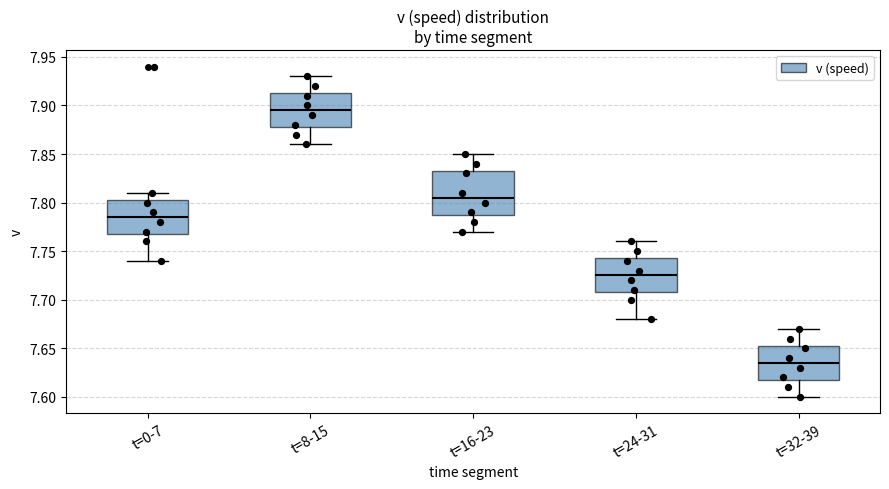

Which box has the lowest median line?

t=32-39